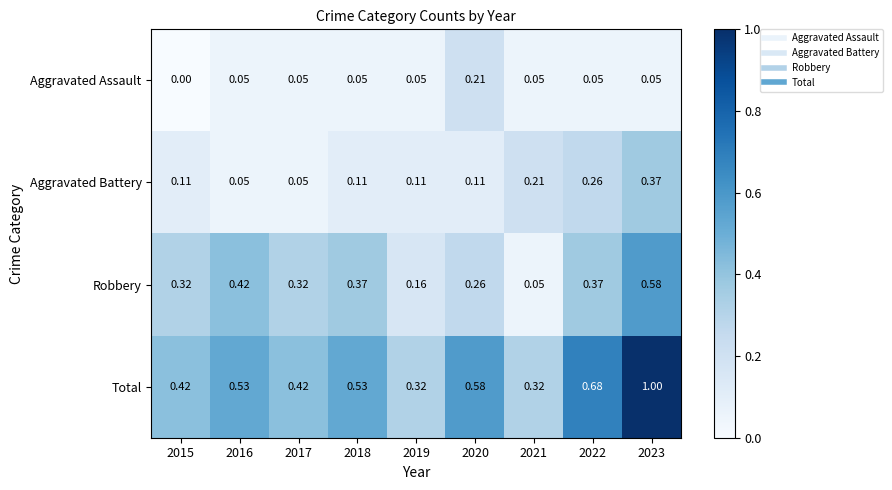

Which series has the largest range (max minus min)?

Total